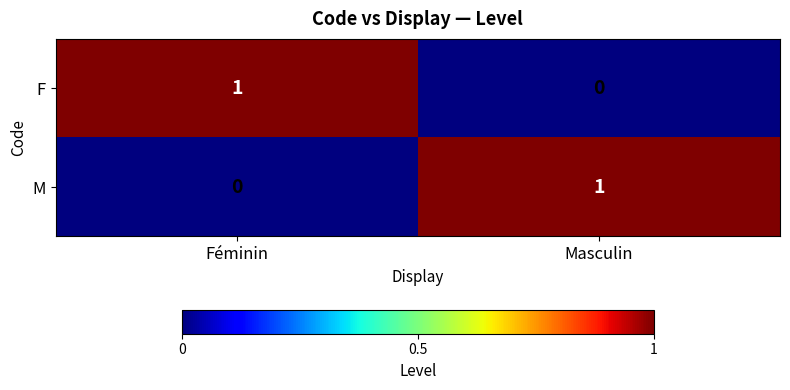

Where is M nearest to the value 0?

Féminin